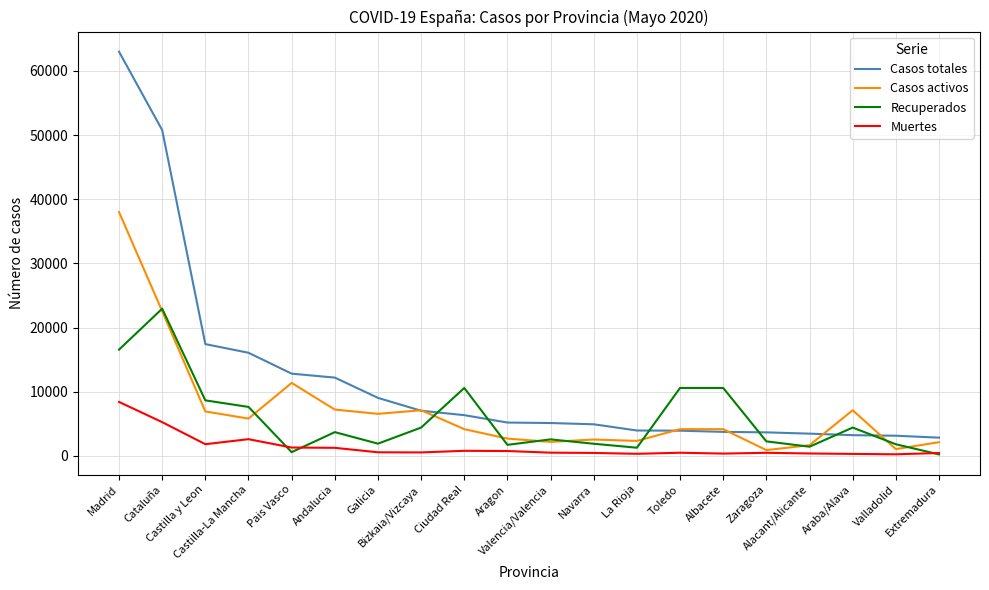

What is the approximate value of Muertes at Galicia, to the nearest 50?

550